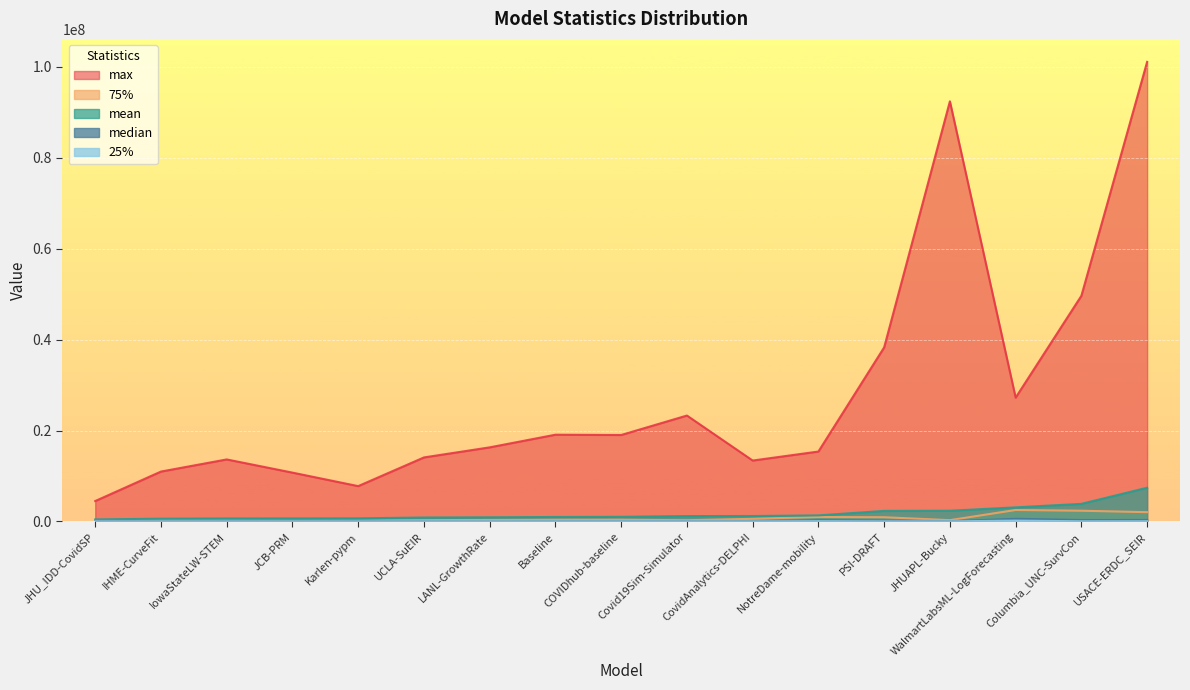

Which series has the widest spread of values?

max